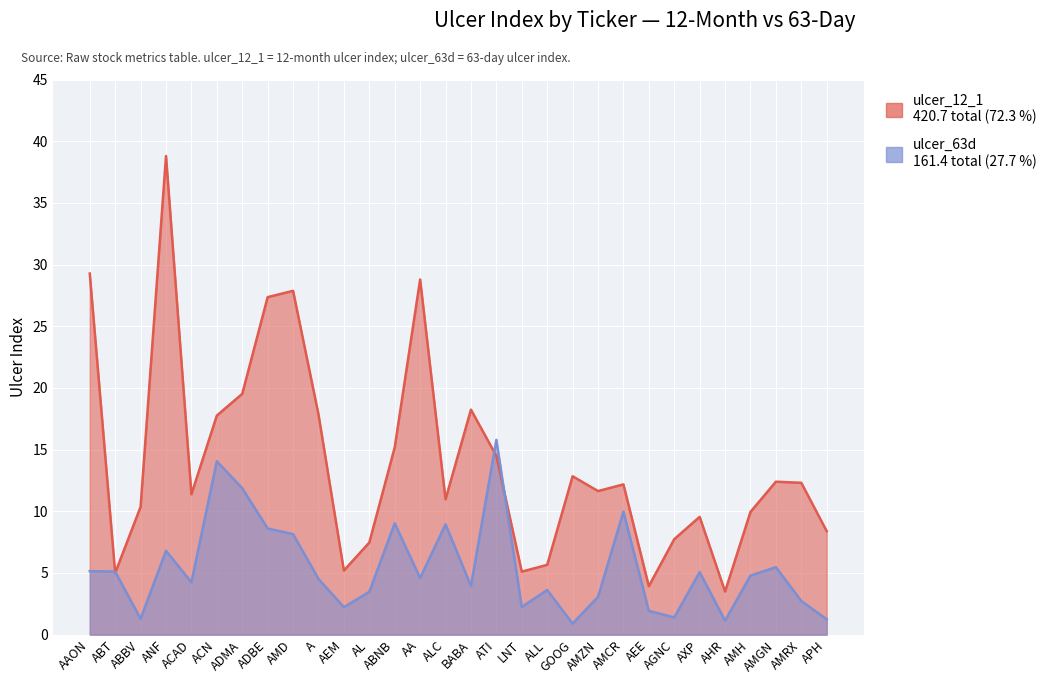

Reading left to right, transcribe all the data shown in this chart.

ulcer_12_1: AAON=29.3	ABT=5.0	ABBV=10.4	ANF=38.8	ACAD=11.4	ACN=17.8	ADMA=19.5	ADBE=27.4	AMD=27.9	A=17.9	AEM=5.2	AL=7.5	ABNB=15.2	AA=28.8	ALC=11.0	BABA=18.2	ATI=14.5	LNT=5.1	ALL=5.7	GOOG=12.8	AMZN=11.6	AMCR=12.2	AEE=3.9	AGNC=7.7	AXP=9.6	AHR=3.5	AMH=9.9	AMGN=12.4	AMRX=12.3	APH=8.4
ulcer_63d: AAON=5.2	ABT=5.1	ABBV=1.3	ANF=6.8	ACAD=4.2	ACN=14.1	ADMA=11.9	ADBE=8.6	AMD=8.2	A=4.5	AEM=2.2	AL=3.5	ABNB=9.0	AA=4.6	ALC=8.9	BABA=4.0	ATI=15.8	LNT=2.2	ALL=3.6	GOOG=0.9	AMZN=3.1	AMCR=10.0	AEE=1.9	AGNC=1.4	AXP=5.1	AHR=1.1	AMH=4.8	AMGN=5.5	AMRX=2.7	APH=1.2